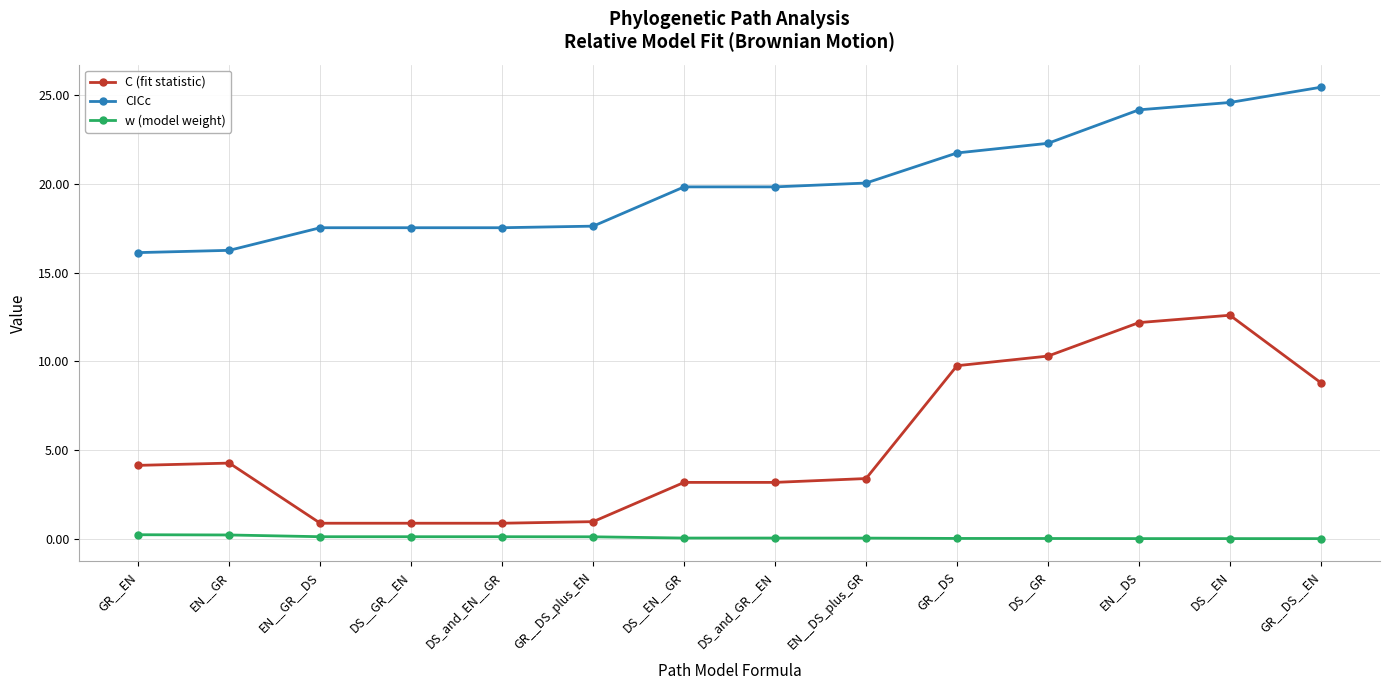

Read the CICc value at GR__EN.

16.1